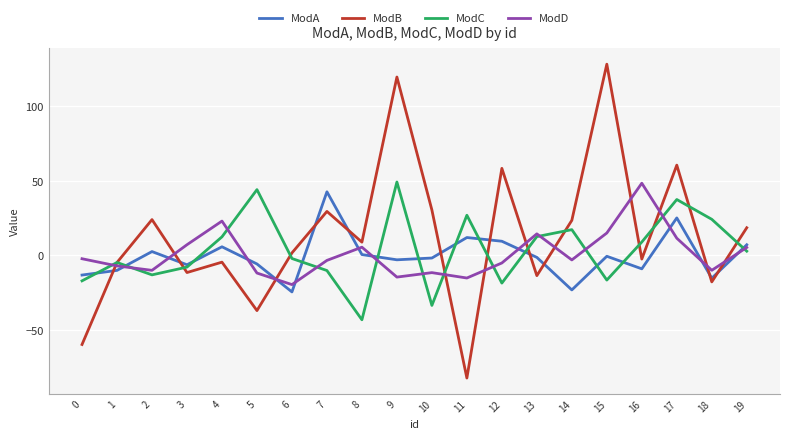

Which series ends up on top after the final intersection of ModB and ModA?

ModB